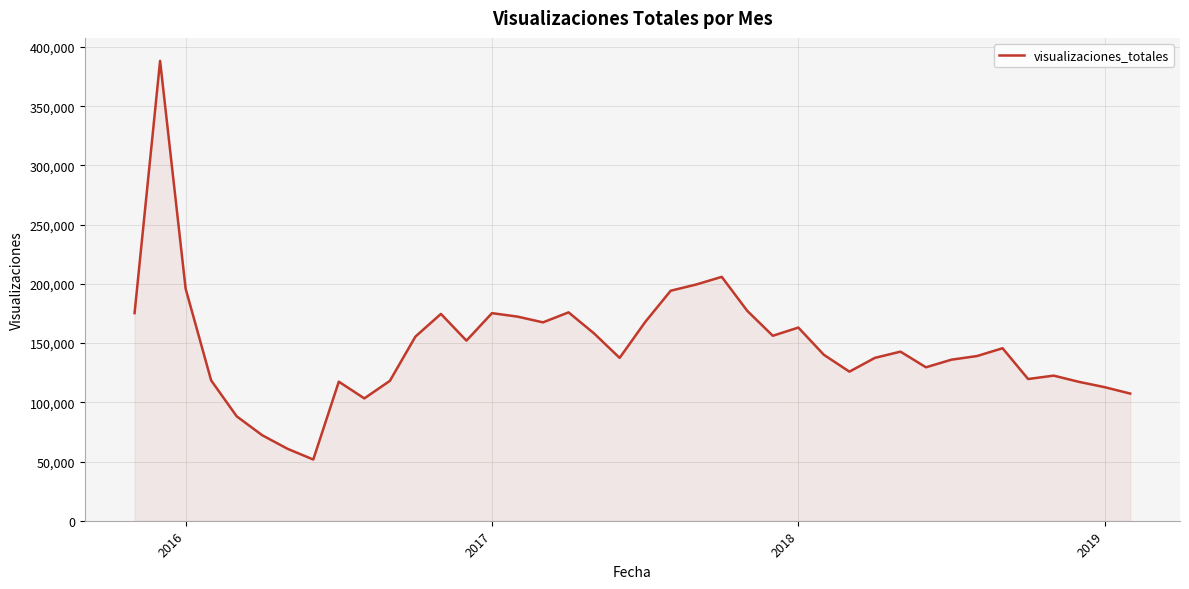

What is the minimum value shown in the chart?

51699